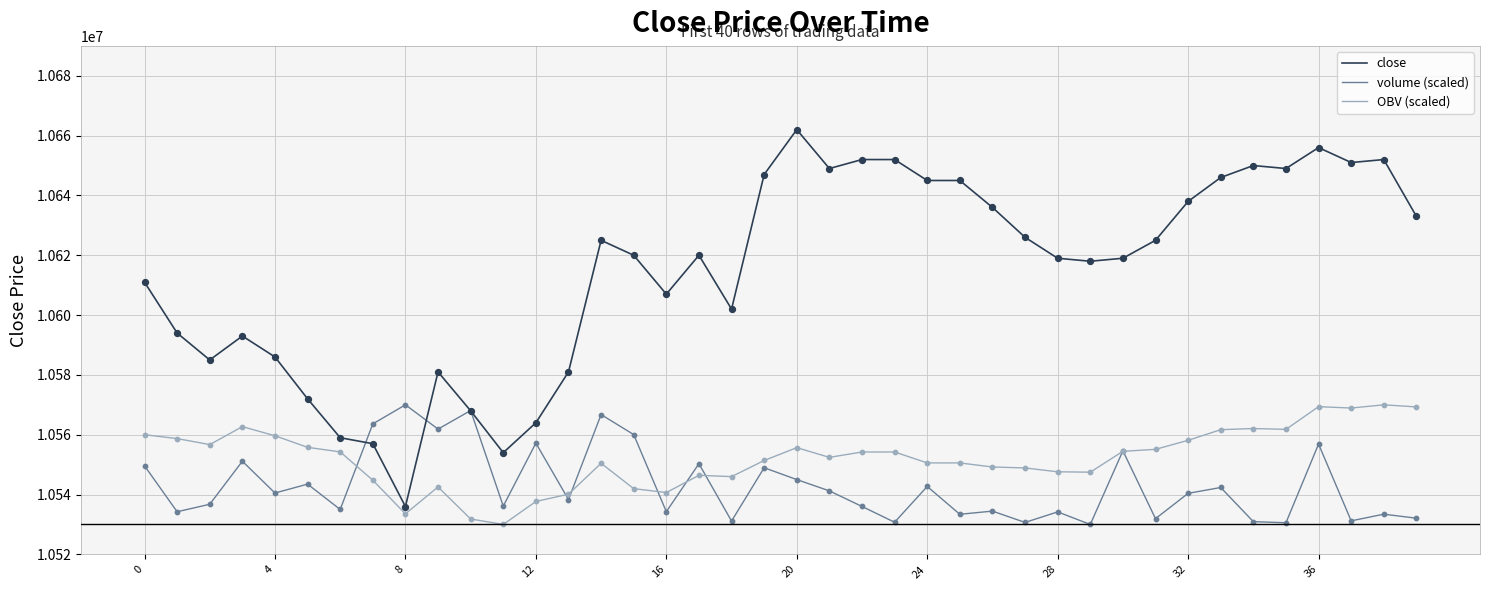

What are all the series names shown in the legend?

close, volume (scaled), OBV (scaled)